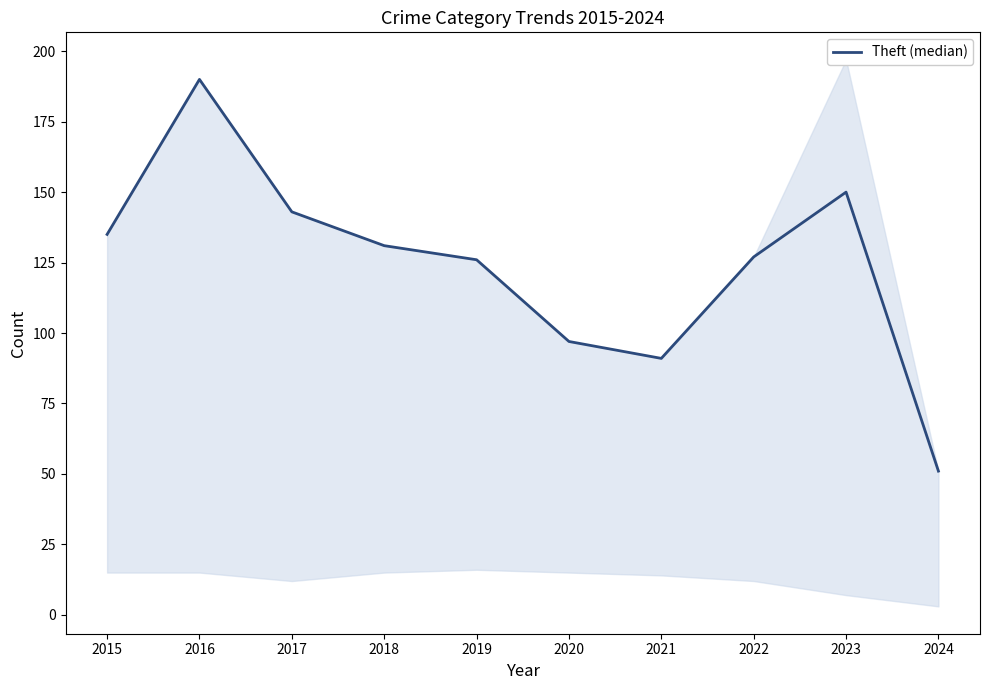

What is the sum of all values?

1241